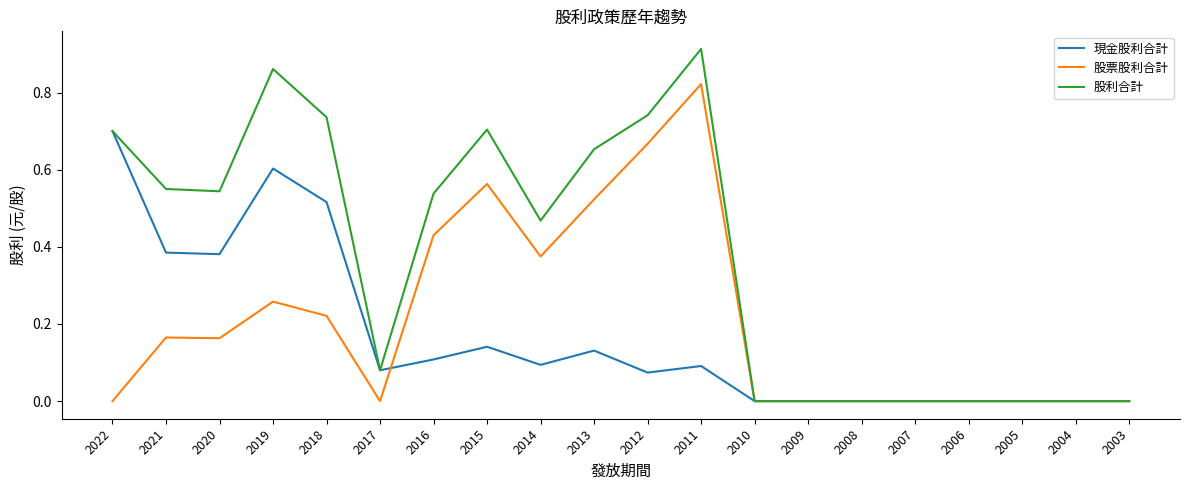

Is it true that 股利合計 equals 0.3 at 2012?

False